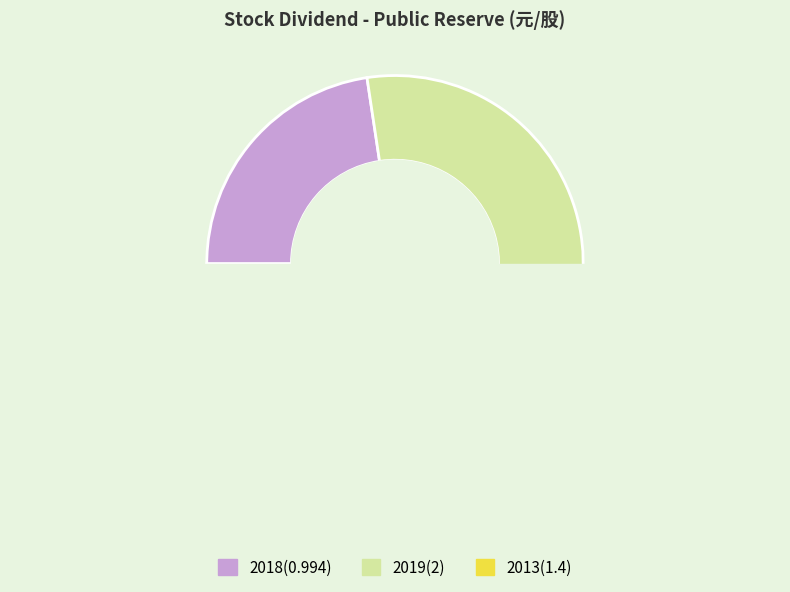

Between 2019 and 2013, which is larger?

2019